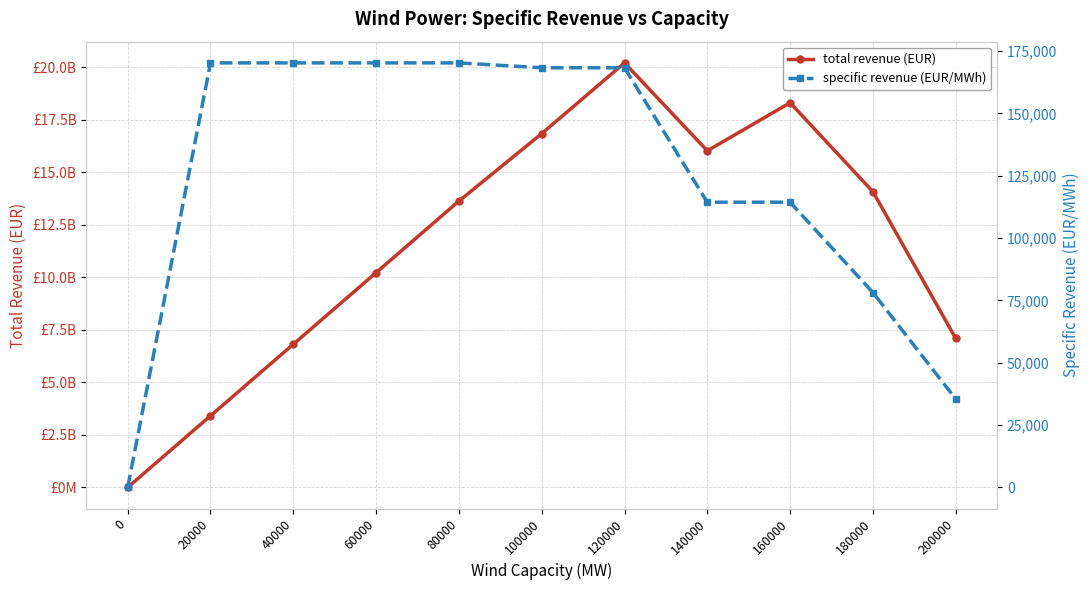

What is the average value of the total revenue (EUR) series?

11506749572.5